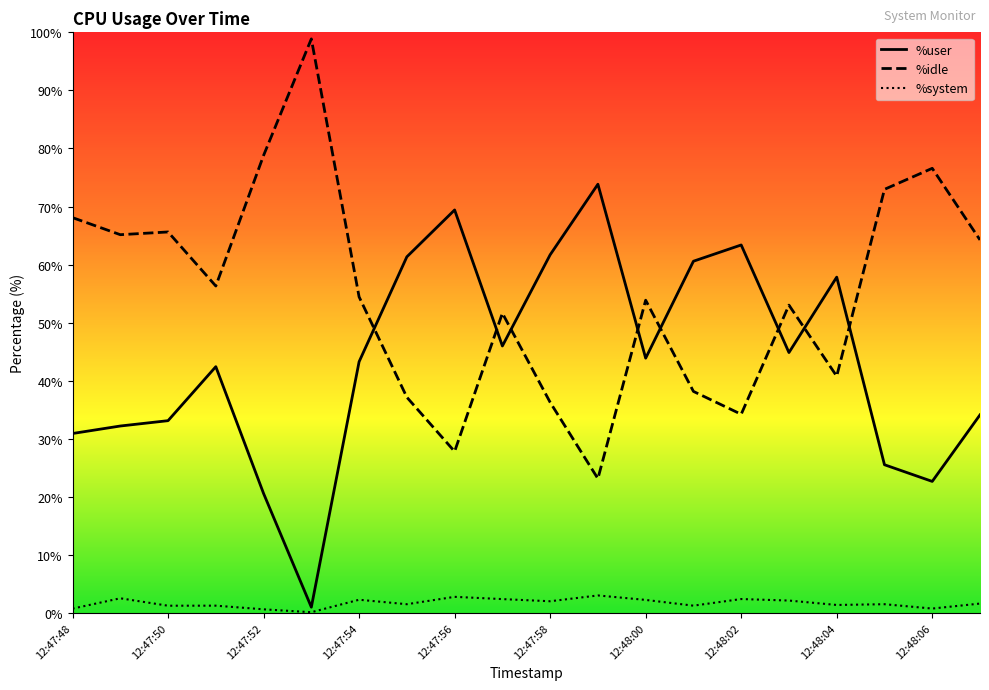

True or false: %idle has more than 1 interior local peaks.

True